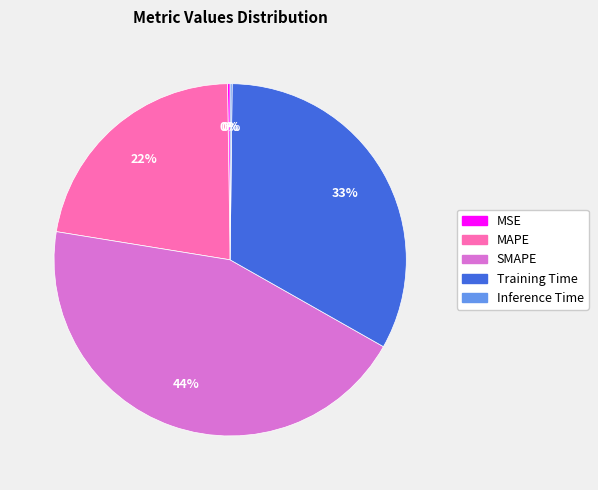

To the nearest percent, what percentage of the pie is Training Time?

33%